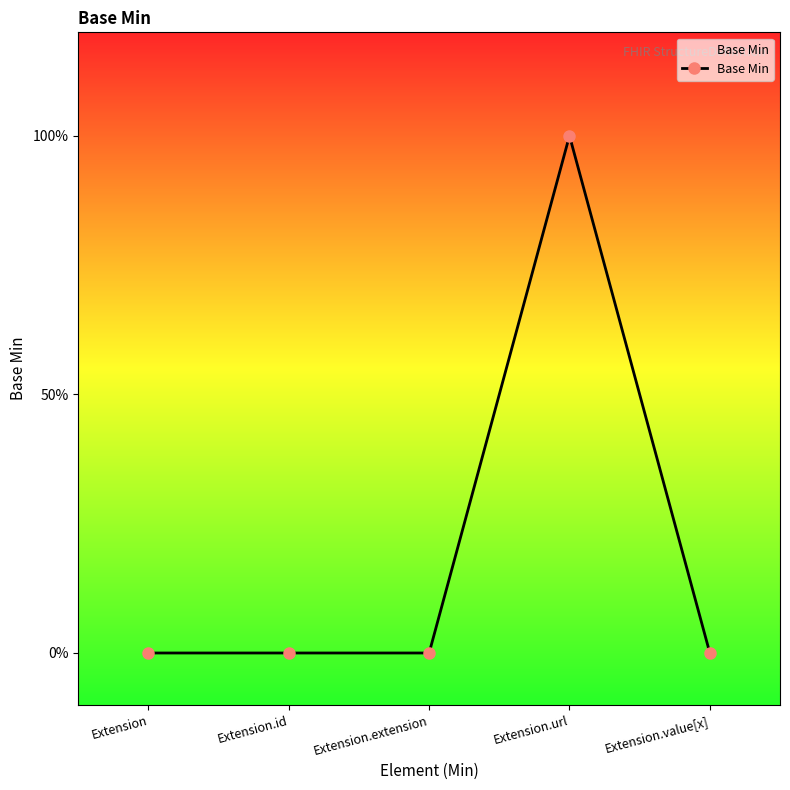

Is this an area chart (filled region under the line)?

Yes